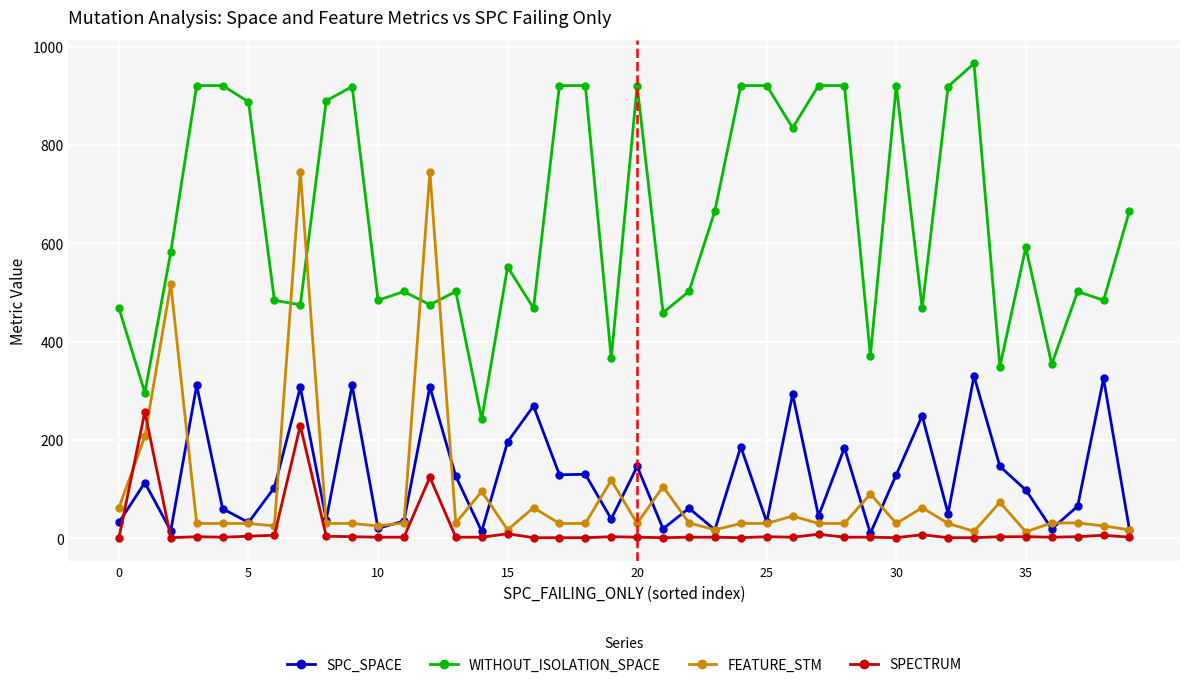

True or false: SPC_SPACE has more than 1 points higher than both neighbors.

True